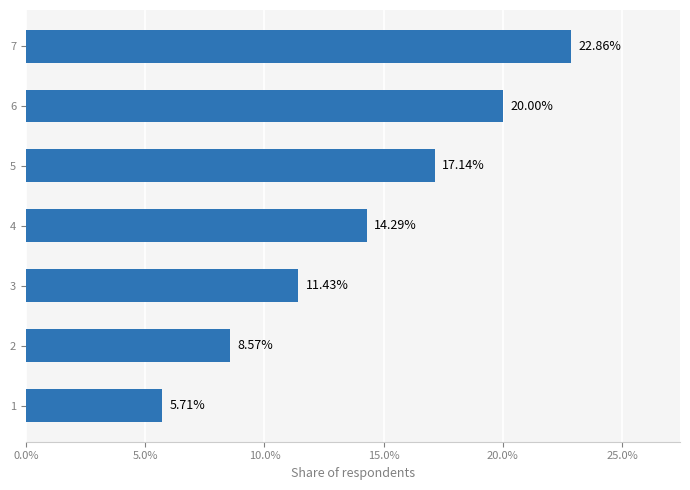

What is the sum of all values?

100.0